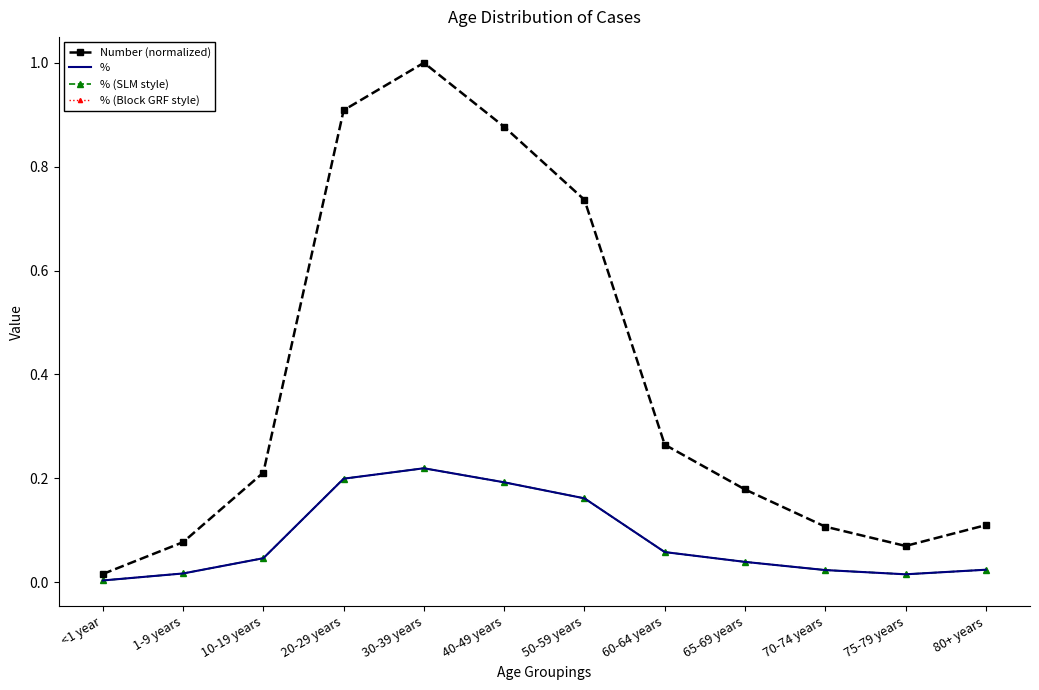

What is the difference between the % (SLM style) values at 1-9 years and 30-39 years?

0.2